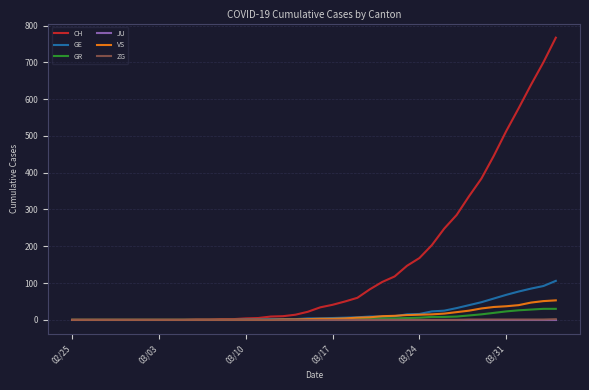

Which series has the largest total across all categories?

CH